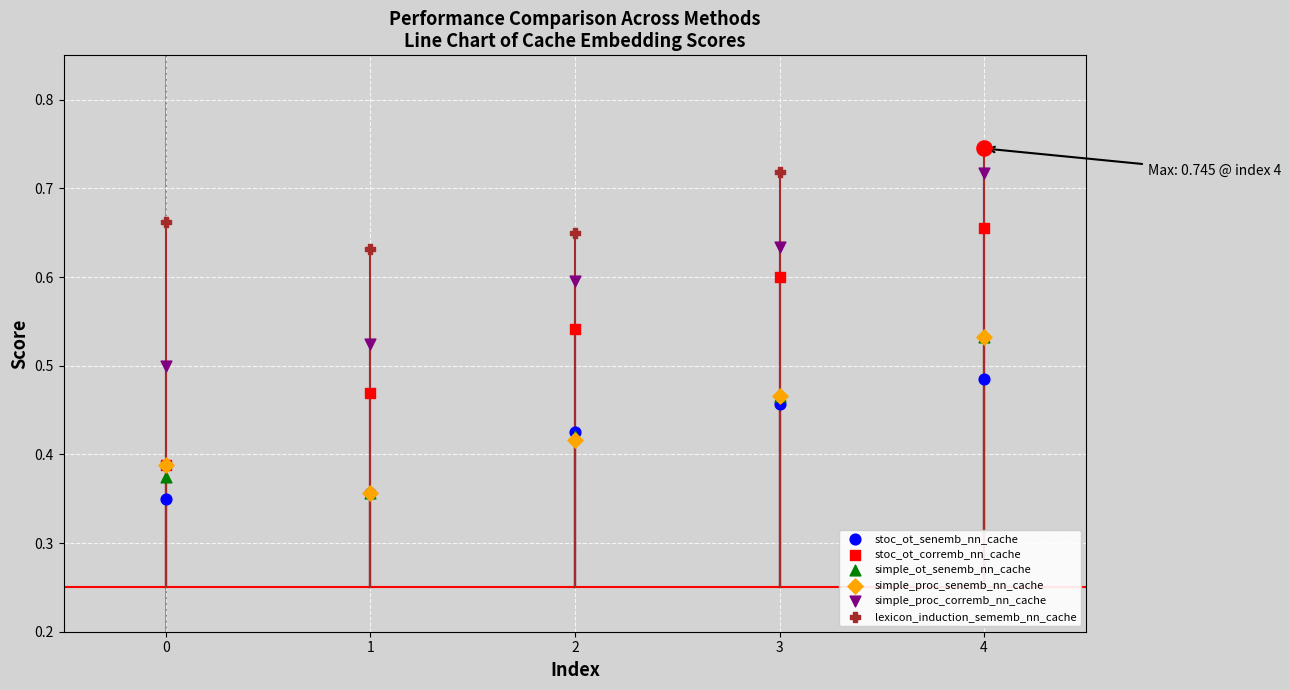

At how many categories does at least one series exceed 0?

5